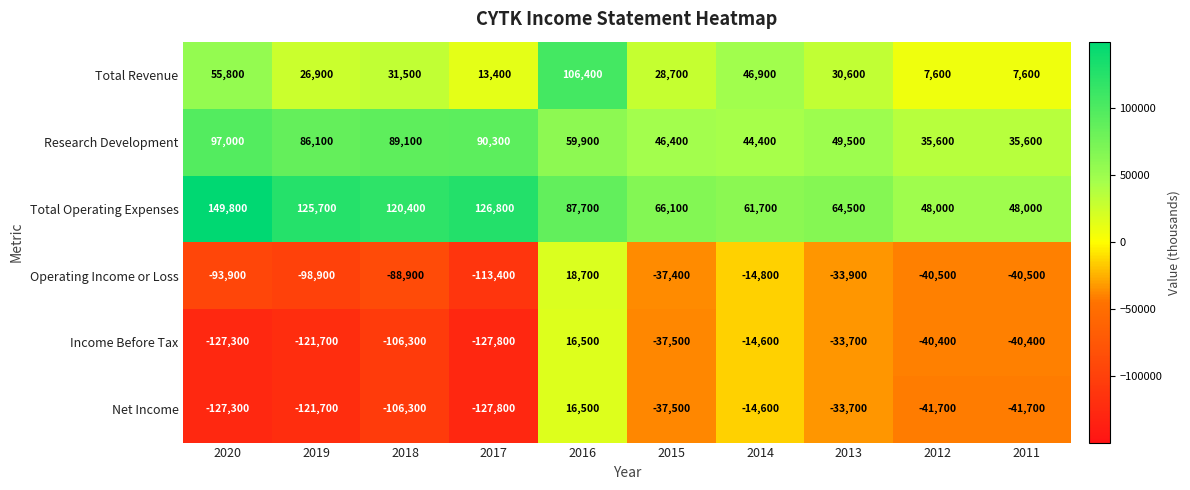

Where does the Total Revenue series first go above 30600?

2020